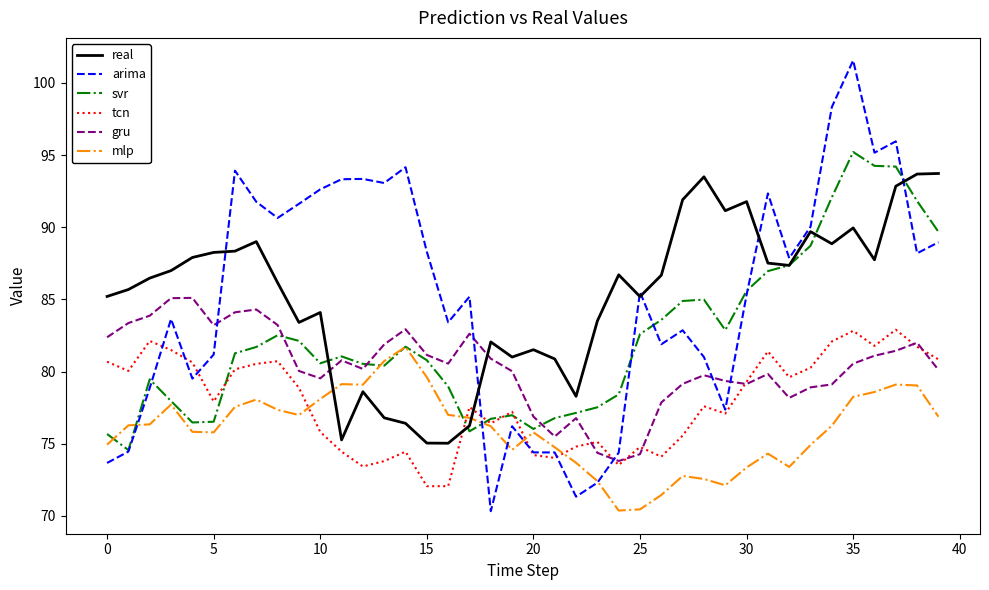

What are all the series names shown in the legend?

real, arima, svr, tcn, gru, mlp